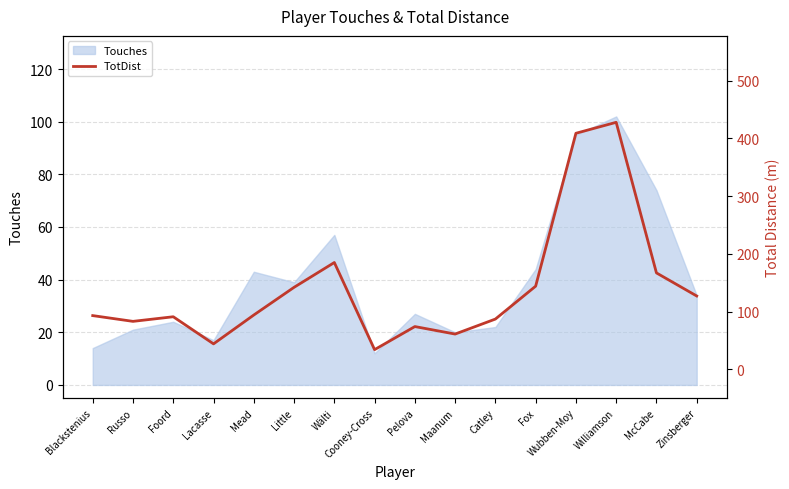

True or false: there are more than 1 points higher than both neighbors.

True